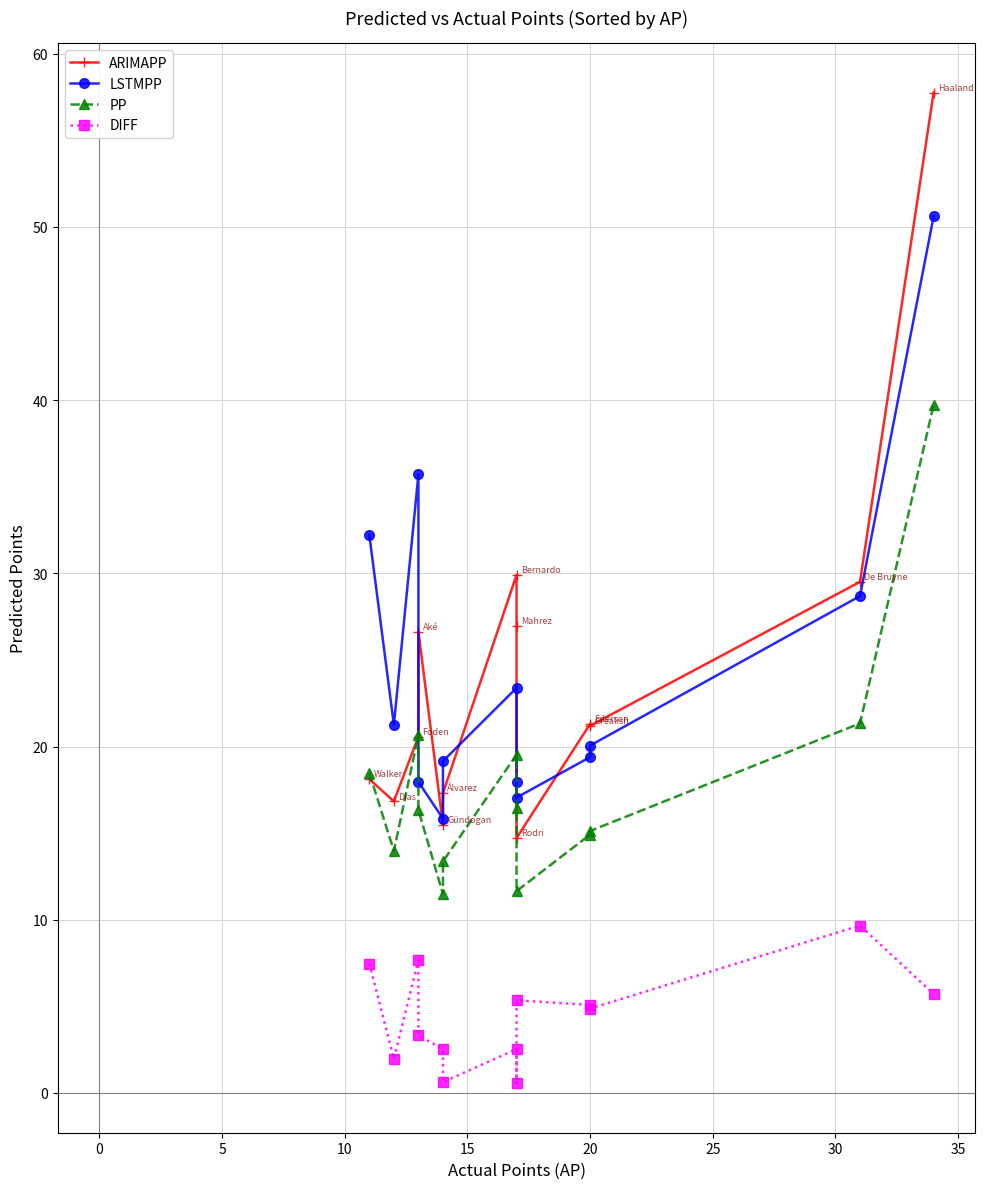

What is the label of the 6th point from the left?

20